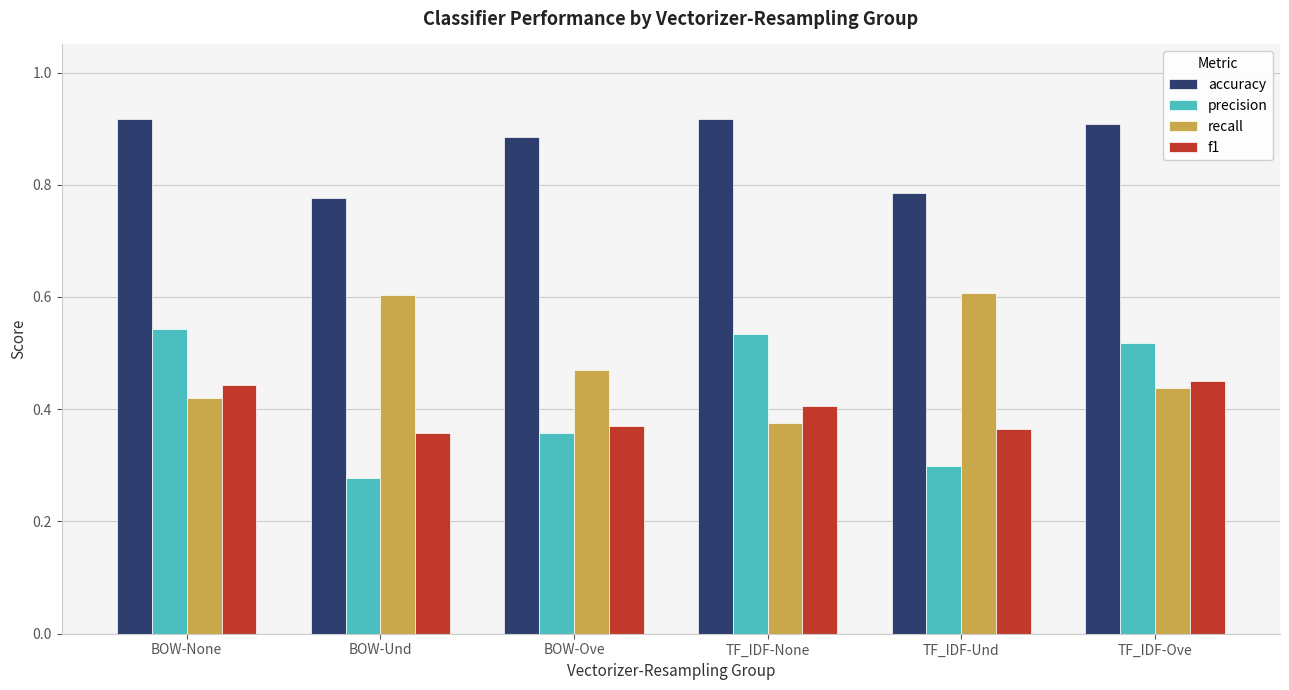

List the series in order of their peak value, lowest first.

f1, precision, recall, accuracy